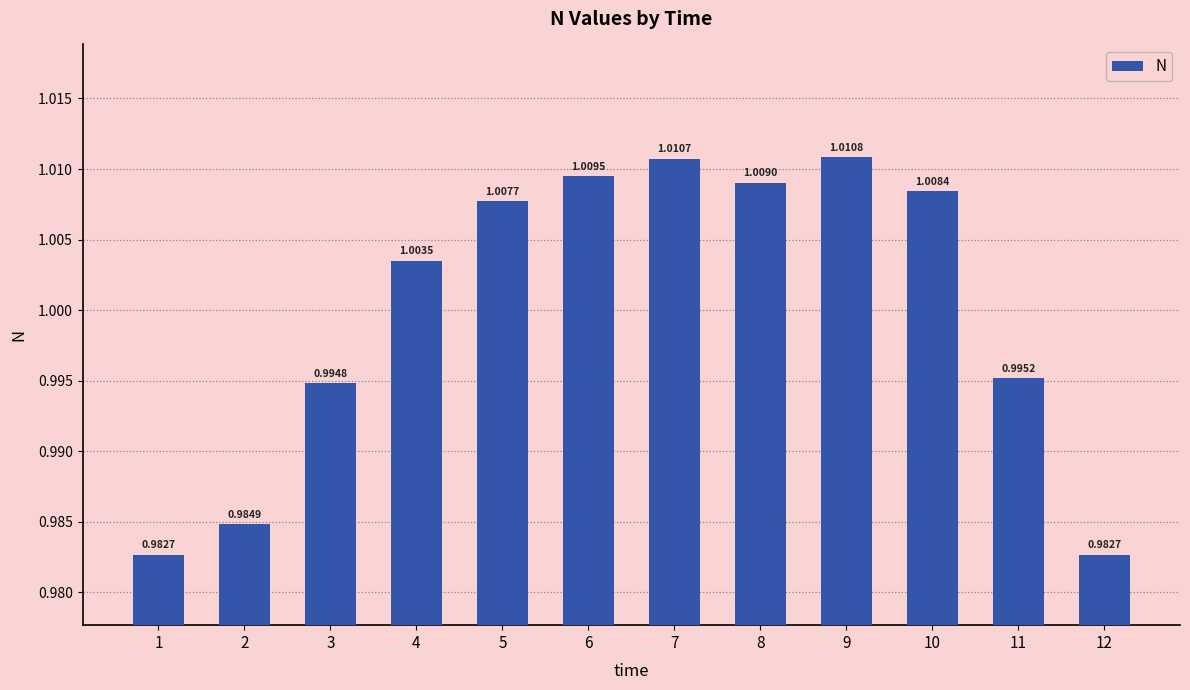

What is the sum of all values?

12.0